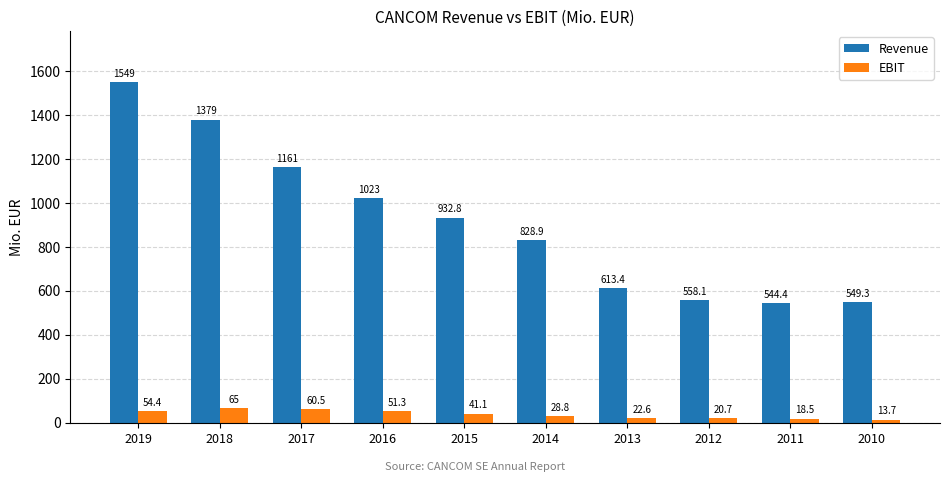

What is the average value of the Revenue series?

913.9